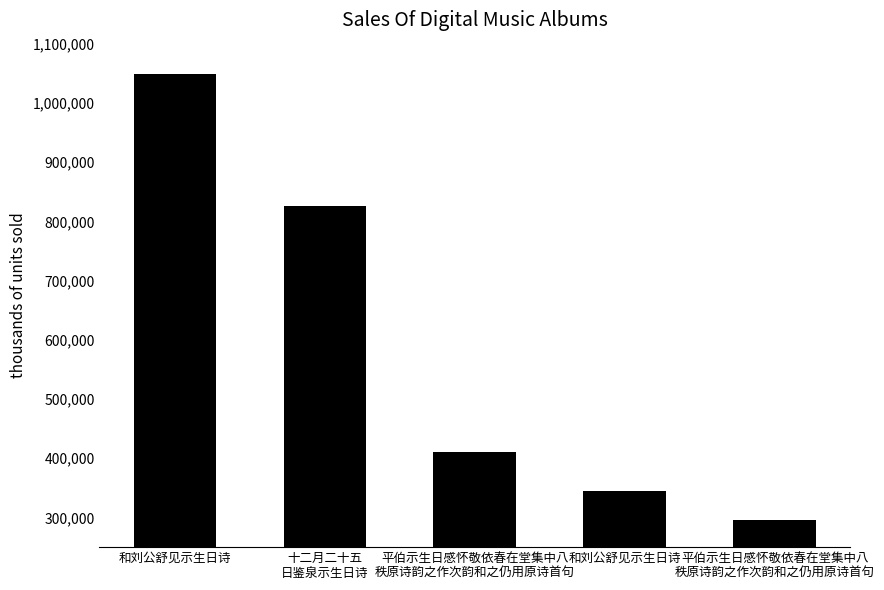

How many data points does each series have?

5